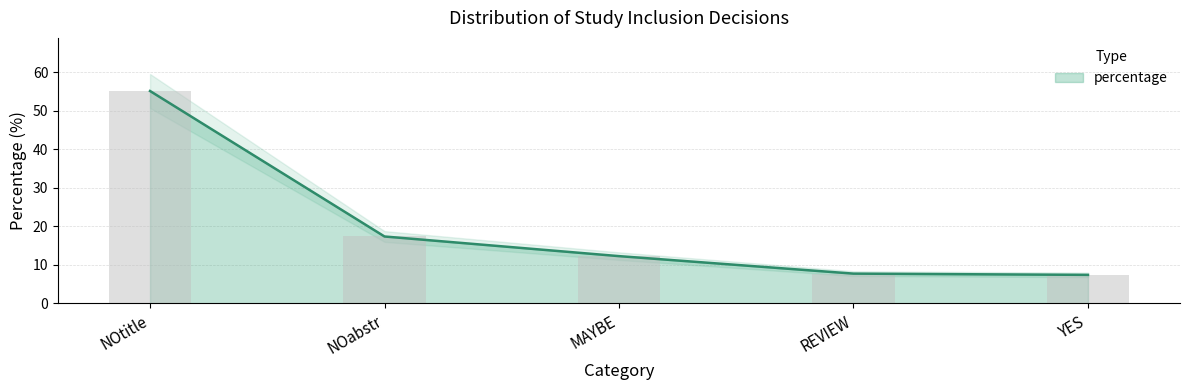

What is the difference between the values at NOabstr and REVIEW?

9.6